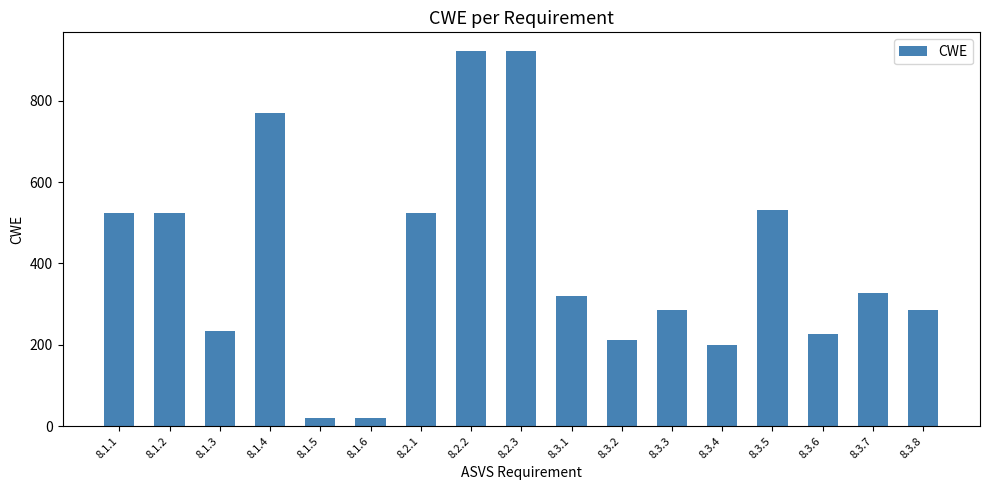

What is the label of the 9th bar from the left?

8.2.3